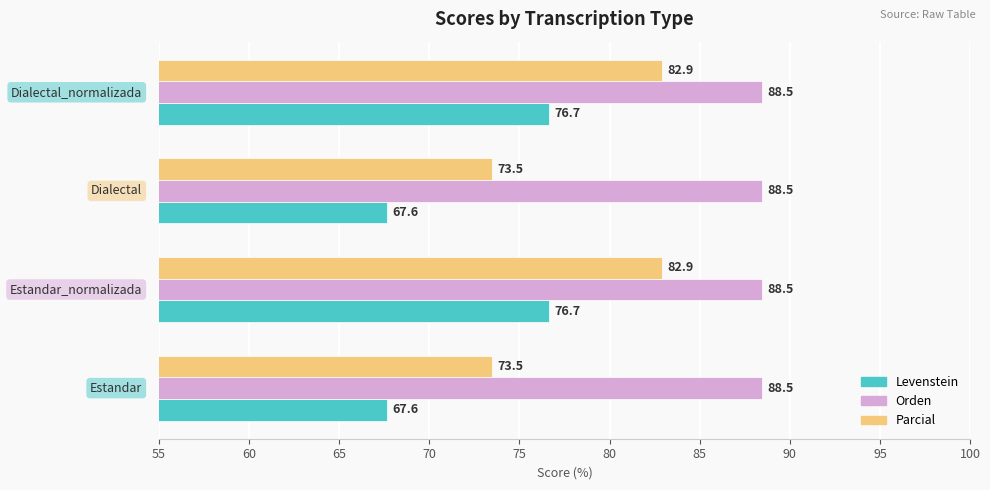

What is the minimum value shown in the chart?

67.6